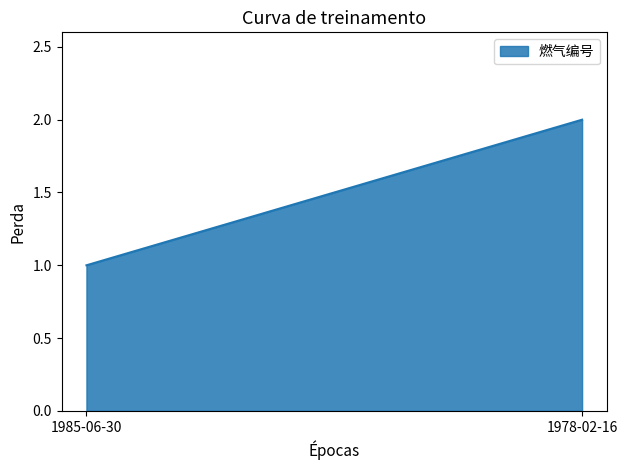

How many data points does each series have?

2